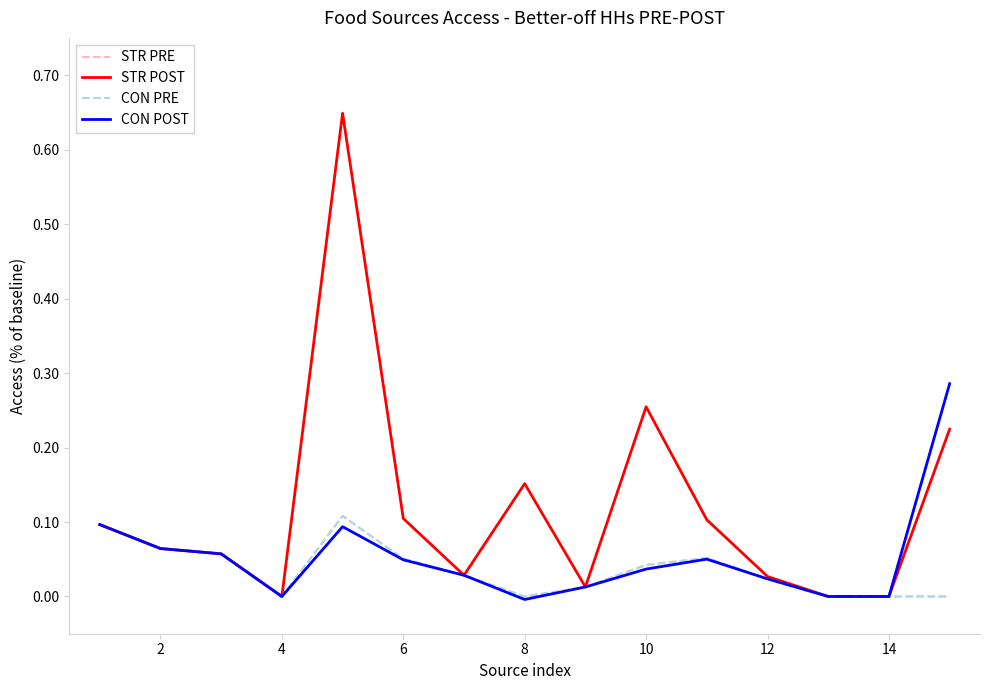

Reading left to right, extract all data points from this chart.

STR PRE: 0.1	0.1	0.1	0.0	0.1	0.1	0.0	0.0	0.0	0.0	0.1	0.0	0.0	0.0	0.0
STR POST: 0.1	0.1	0.1	0.0	0.6	0.1	0.0	0.2	0.0	0.3	0.1	0.0	0.0	0.0	0.2
CON PRE: 0.1	0.1	0.1	0.0	0.1	0.1	0.0	0.0	0.0	0.0	0.1	0.0	0.0	0.0	0.0
CON POST: 0.1	0.1	0.1	0.0	0.1	0.0	0.0	-0.0	0.0	0.0	0.1	0.0	0.0	0.0	0.3